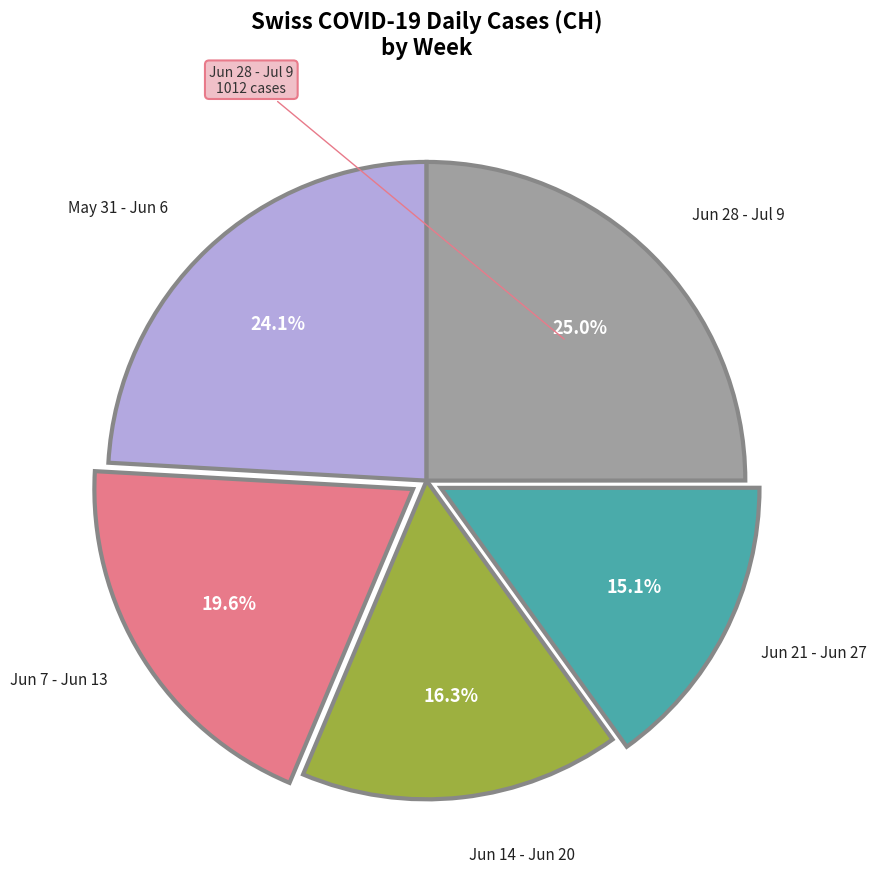

Rank the categories by value from lowest to highest.

Jun 21 - Jun 27, Jun 14 - Jun 20, Jun 7 - Jun 13, May 31 - Jun 6, Jun 28 - Jul 9